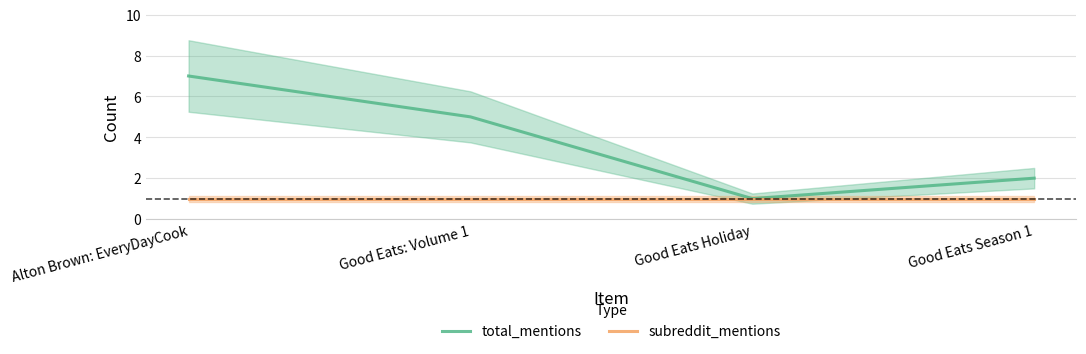

What position from the right is Good Eats Holiday?

2